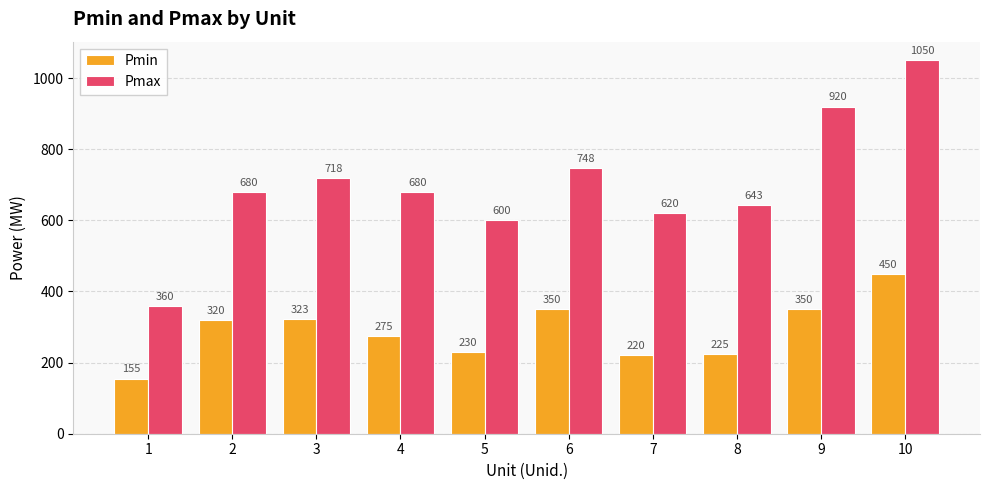

Which series has the widest spread of values?

Pmax